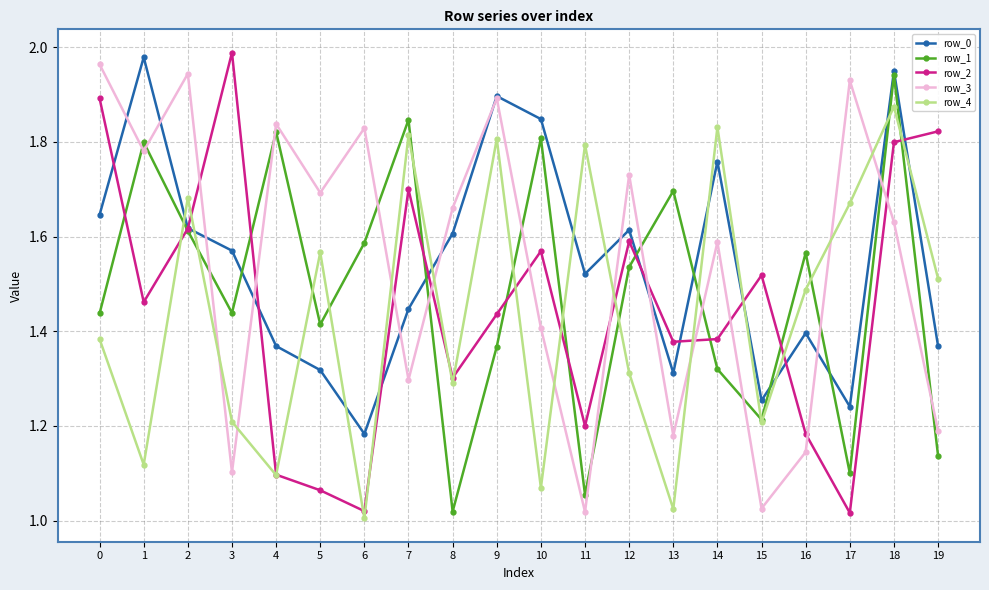

Rank the series at 7 from highest to lowest value.

row_1, row_4, row_2, row_0, row_3